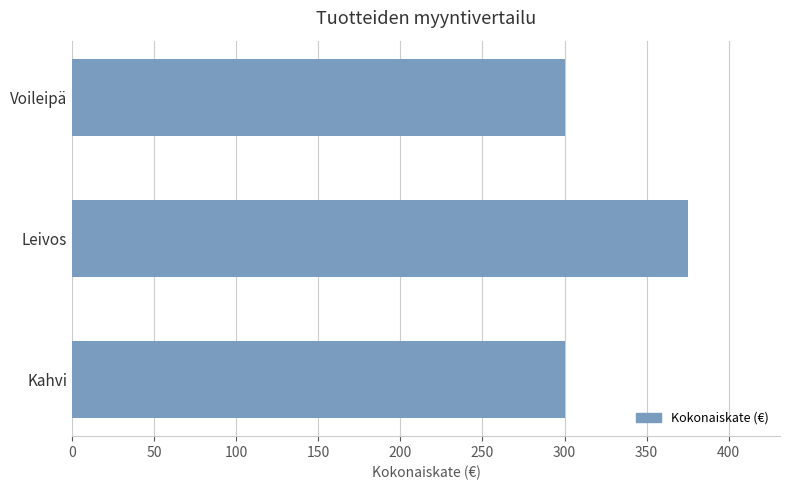

How many bars are there in total?

3